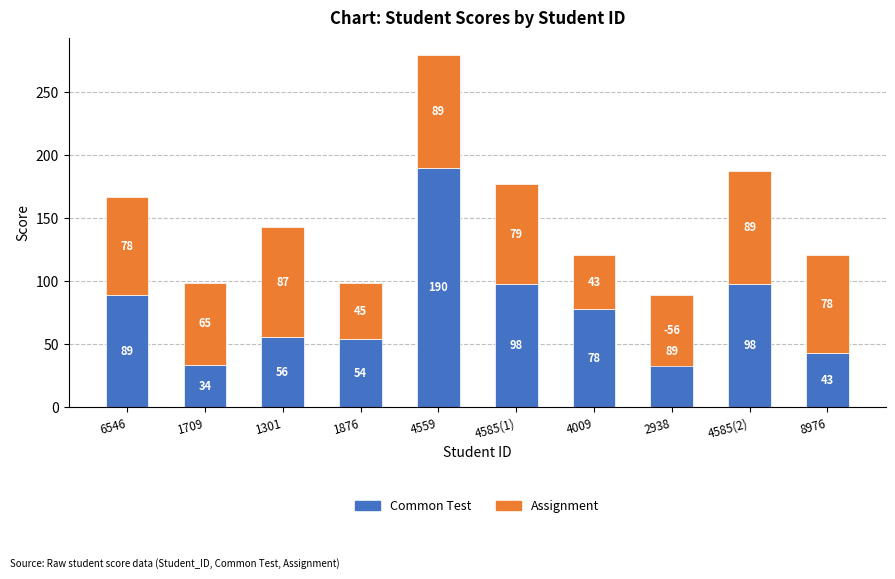

True or false: Common Test has a value of 89 at 2938.

True